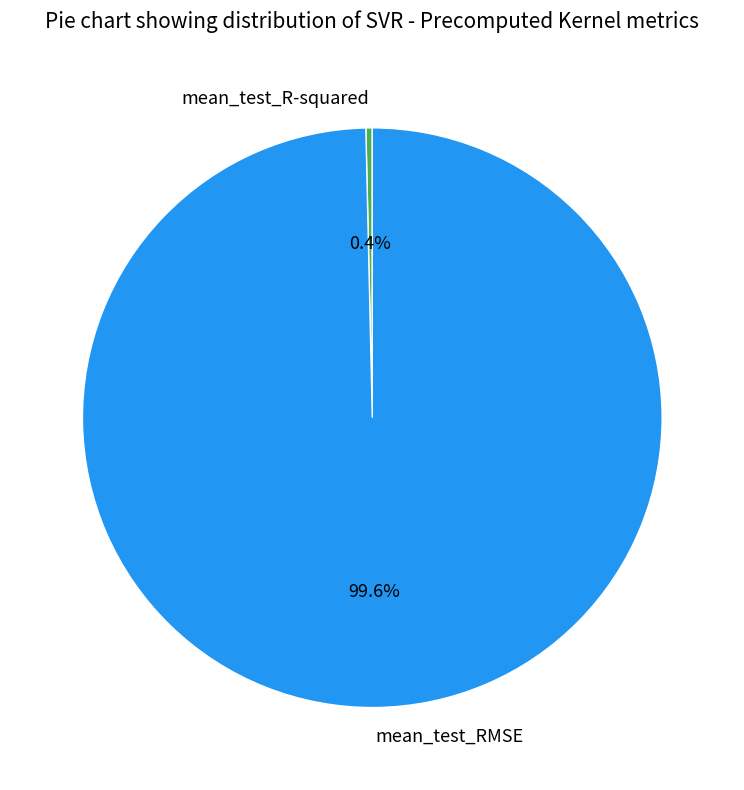

Between mean_test_RMSE and mean_test_R-squared, which is larger?

mean_test_RMSE